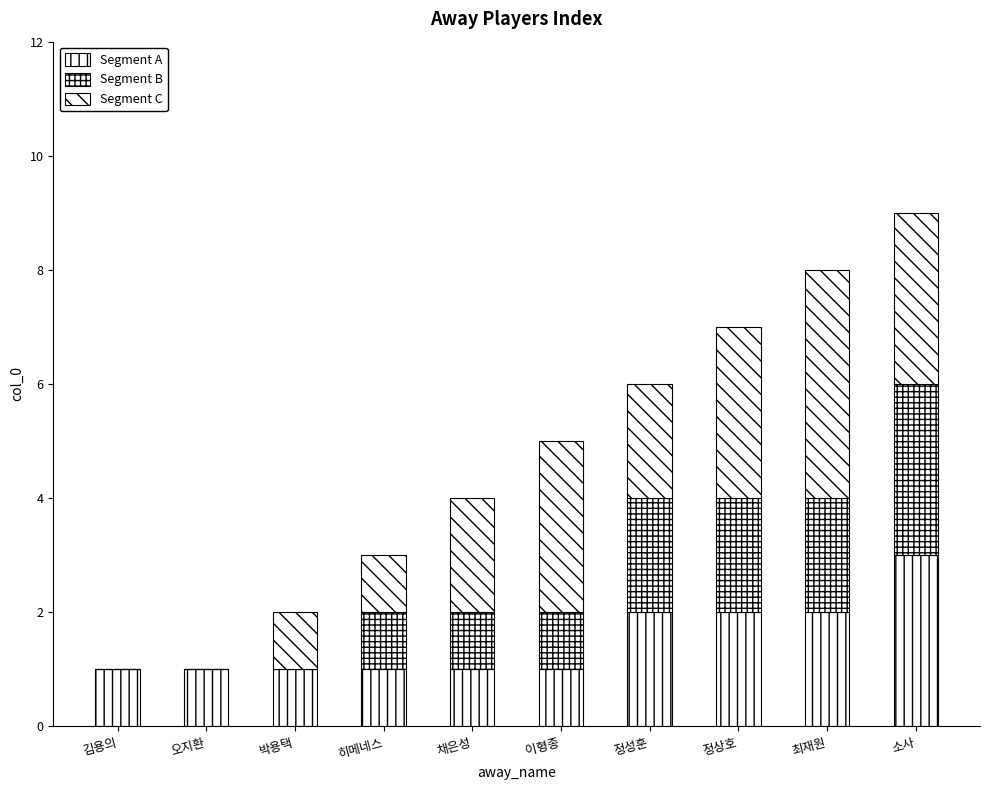

The Segment A series shows 1 at 히메네스. True or false?

True